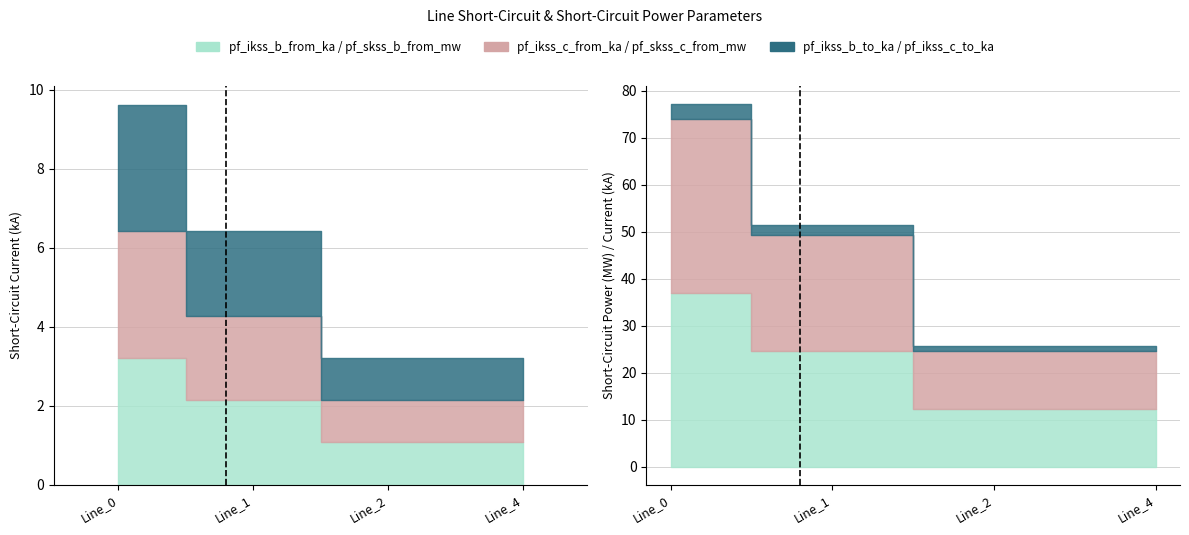

At how many categories does at least one series exceed 2?

2